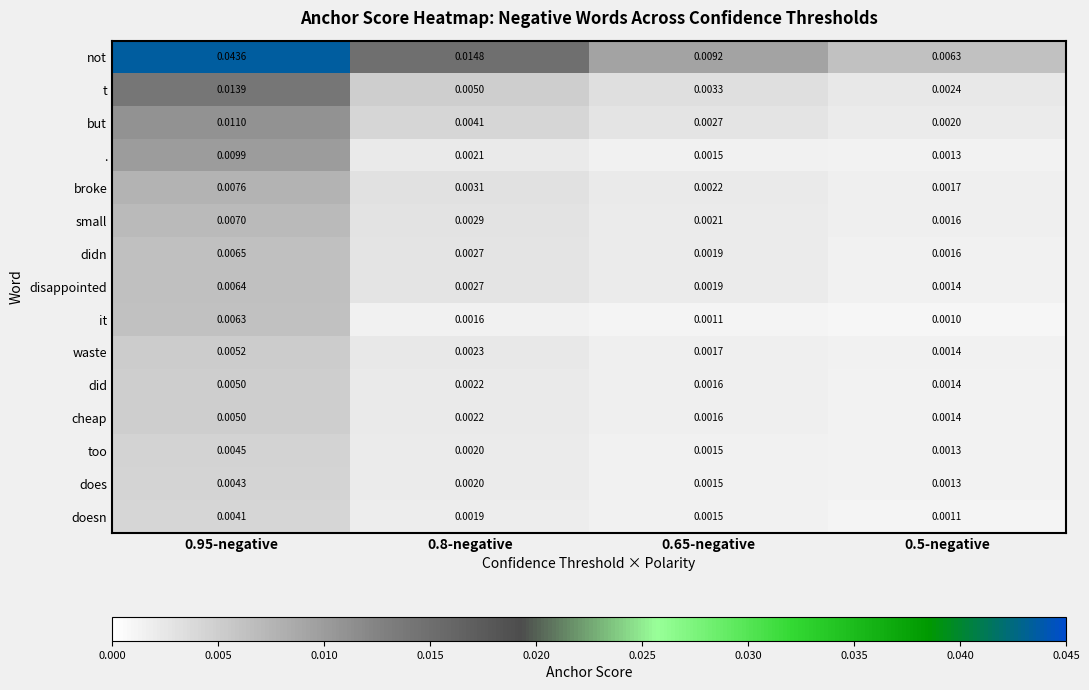

Which series has the largest range (max minus min)?

not